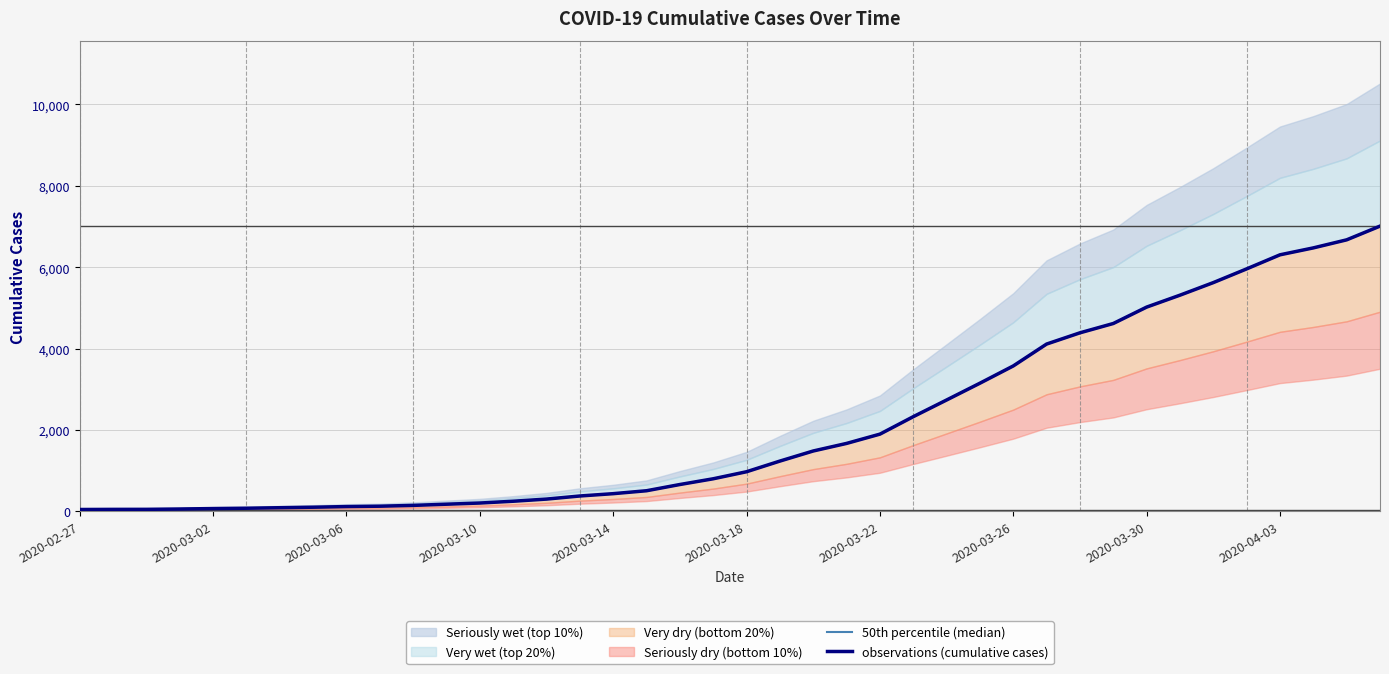

True or false: 50th percentile (median) has more than 0 interior local peaks.

False